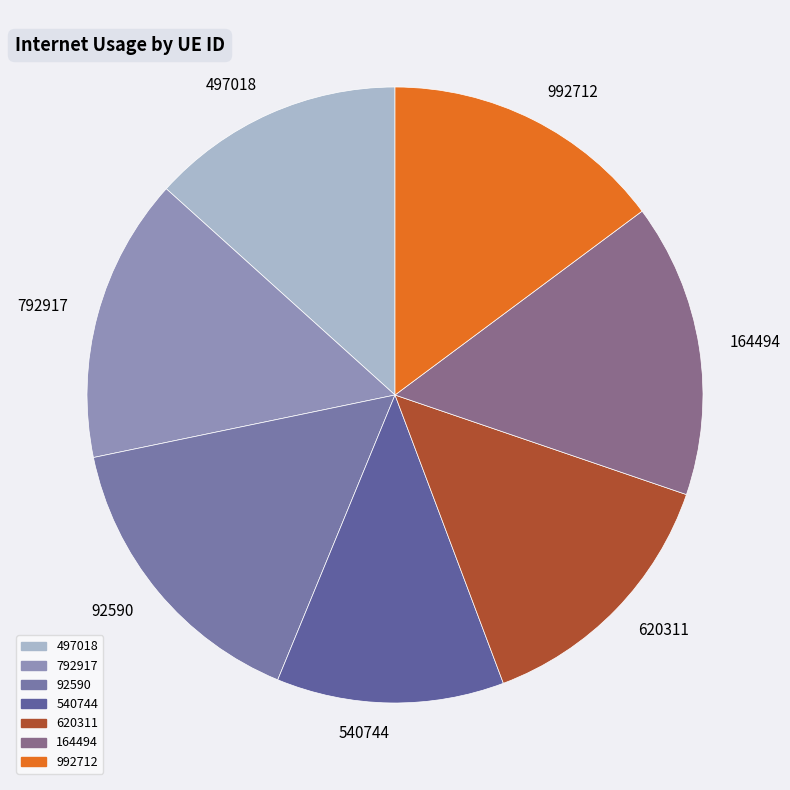

Which category has the smallest portion of the pie?

540744